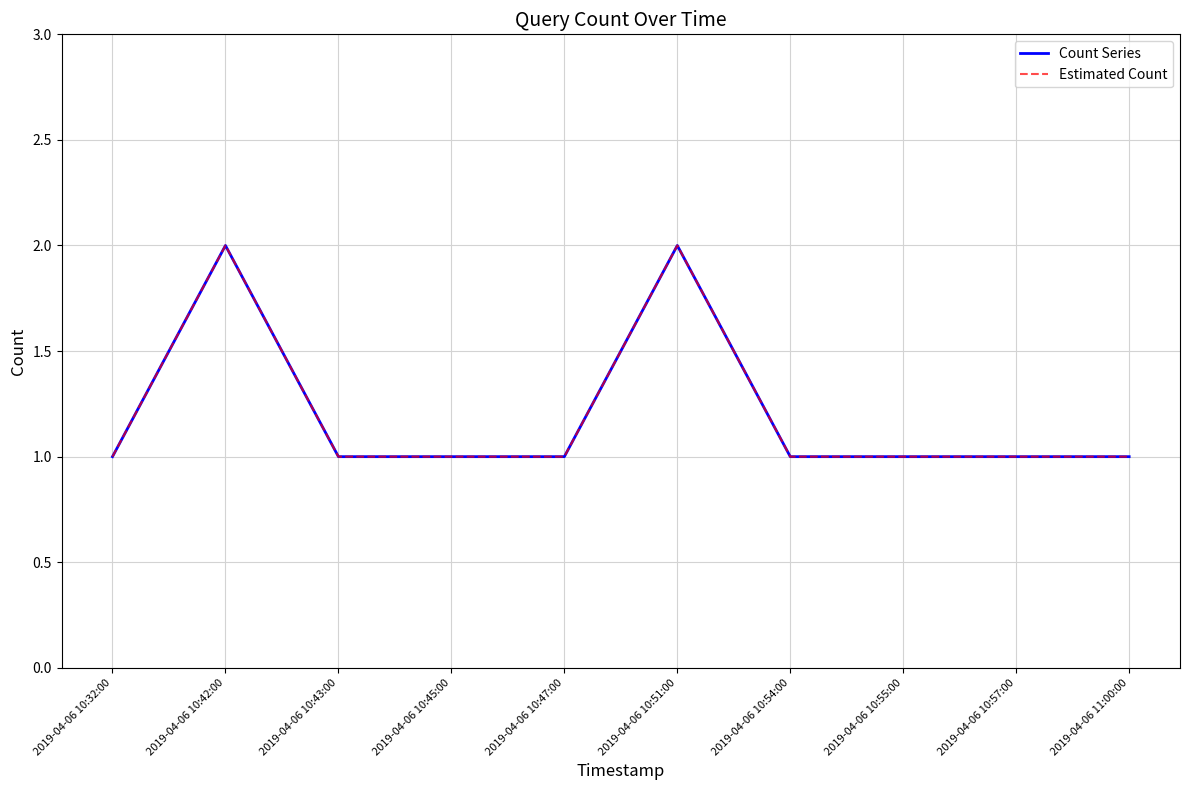

Reading right to left, transcribe all the data shown in this chart.

Count Series: 2019-04-06 11:00:00=1	2019-04-06 10:57:00=1	2019-04-06 10:55:00=1	2019-04-06 10:54:00=1	2019-04-06 10:51:00=2	2019-04-06 10:47:00=1	2019-04-06 10:45:00=1	2019-04-06 10:43:00=1	2019-04-06 10:42:00=2	2019-04-06 10:32:00=1
Estimated Count: 2019-04-06 11:00:00=1	2019-04-06 10:57:00=1	2019-04-06 10:55:00=1	2019-04-06 10:54:00=1	2019-04-06 10:51:00=2	2019-04-06 10:47:00=1	2019-04-06 10:45:00=1	2019-04-06 10:43:00=1	2019-04-06 10:42:00=2	2019-04-06 10:32:00=1